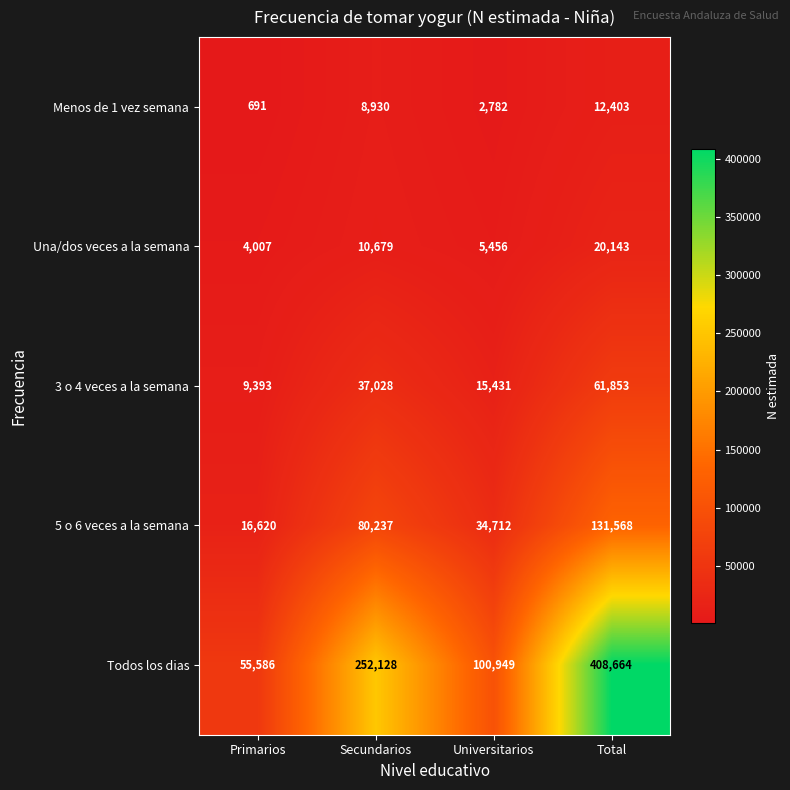

The value of 5 o 6 veces a la semana at Secundarios is 53198. True or false?

False